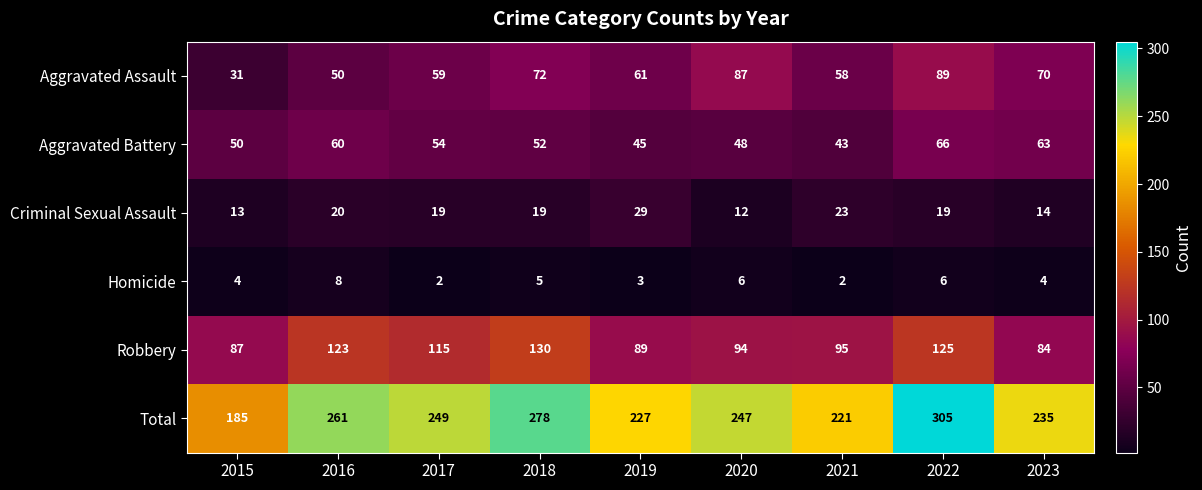

Where is Aggravated Assault nearest to the value 60?

2017